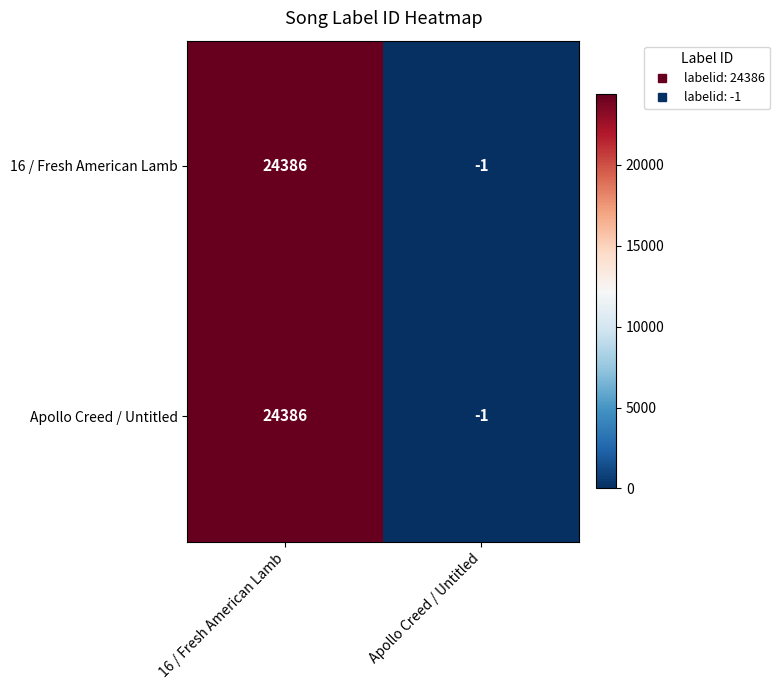

Reading right to left, transcribe all the data shown in this chart.

16 / Fresh American Lamb: Apollo Creed / Untitled=-1	16 / Fresh American Lamb=24386
Apollo Creed / Untitled: Apollo Creed / Untitled=-1	16 / Fresh American Lamb=24386